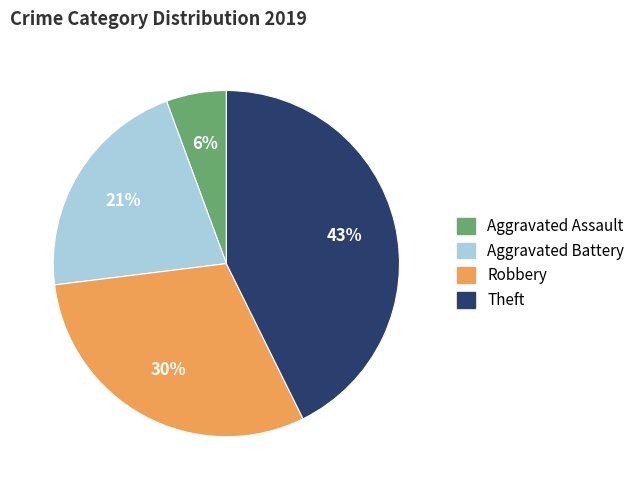

Approximately how many times larger is the value at Theft compared to Aggravated Battery?

2.0